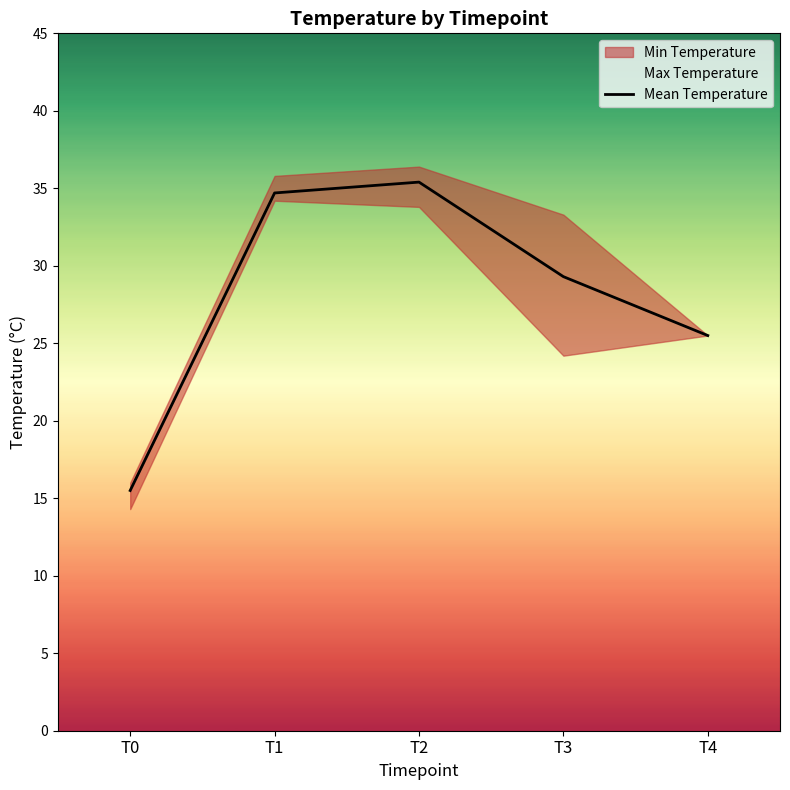

How many values are below 29?

2